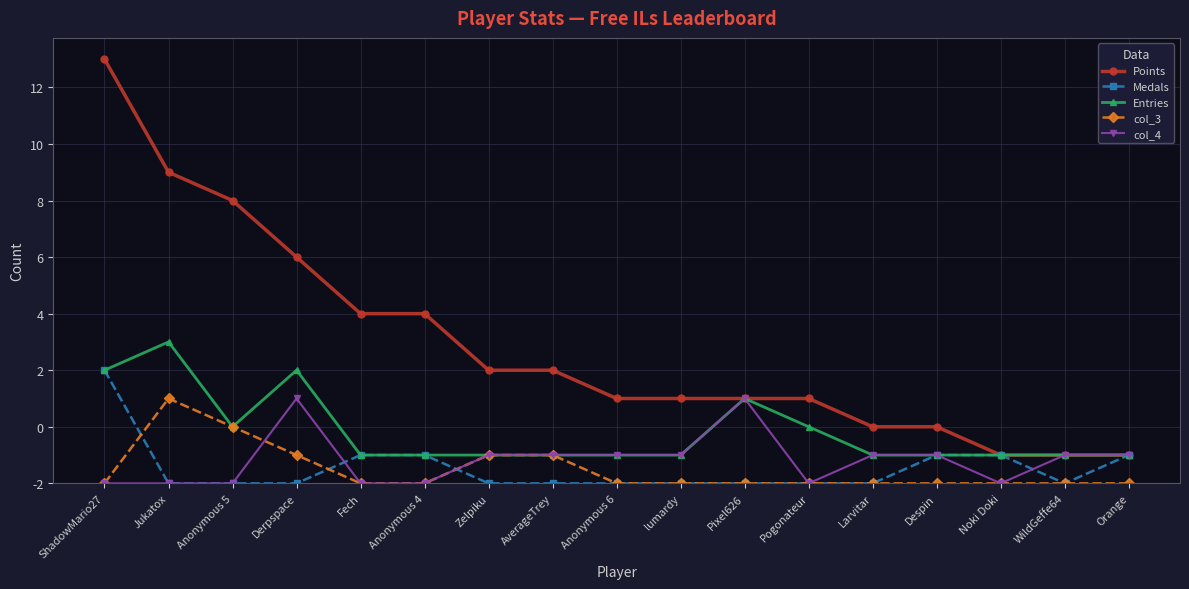

Rank the series at Despin from lowest to highest value.

col_3, Medals, Entries, col_4, Points